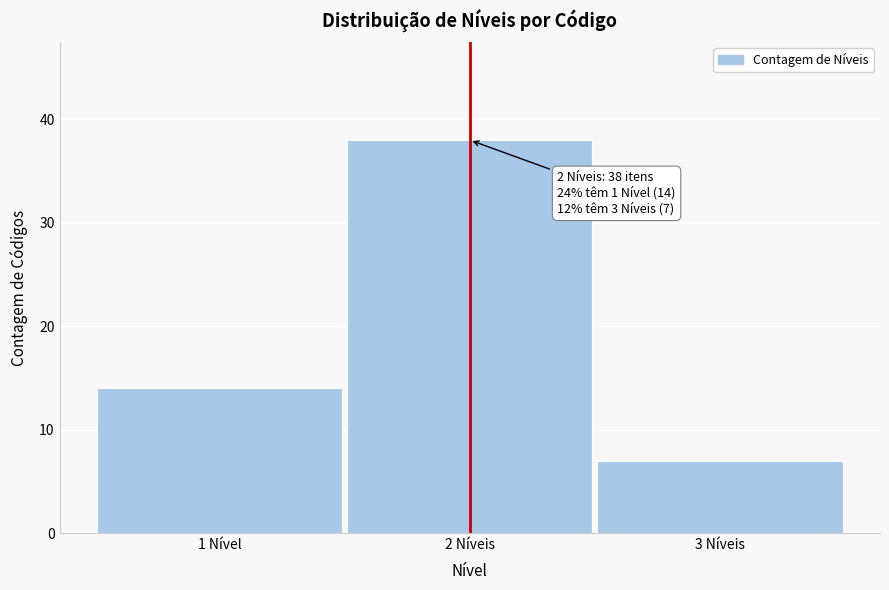

Reading left to right, extract all data points from this chart.

14	38	7